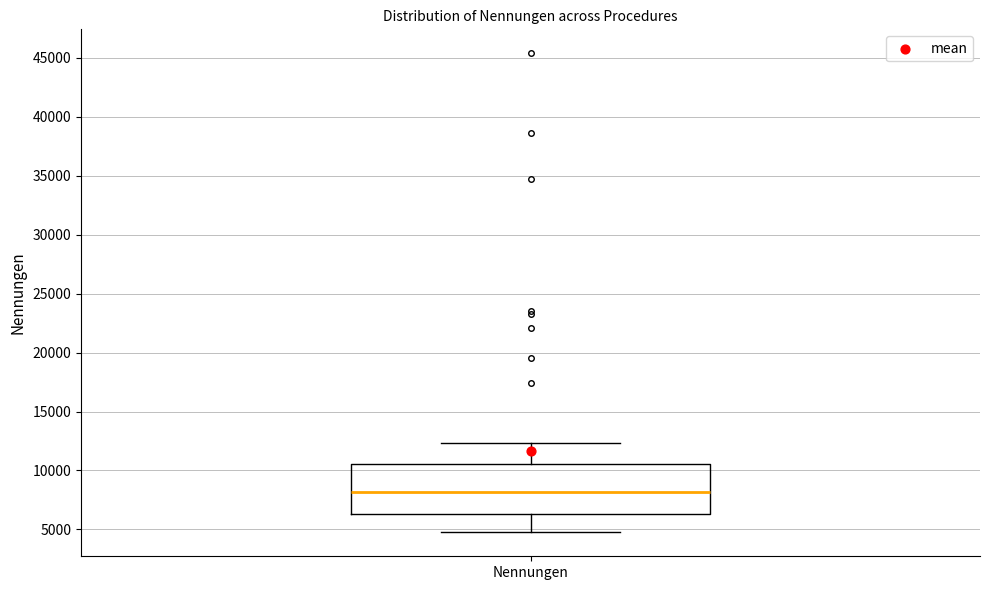

Where is the lower edge of the box for Nennungen on the y-axis? The values are not printed on the chart, so give them approximately, as read against the axis.

6500